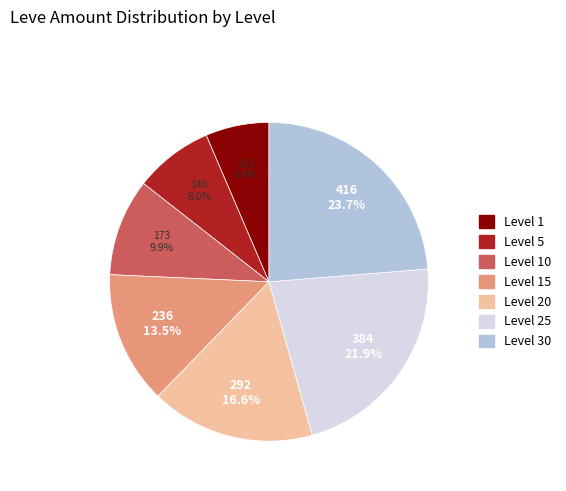

How many slices are in this pie chart?

7